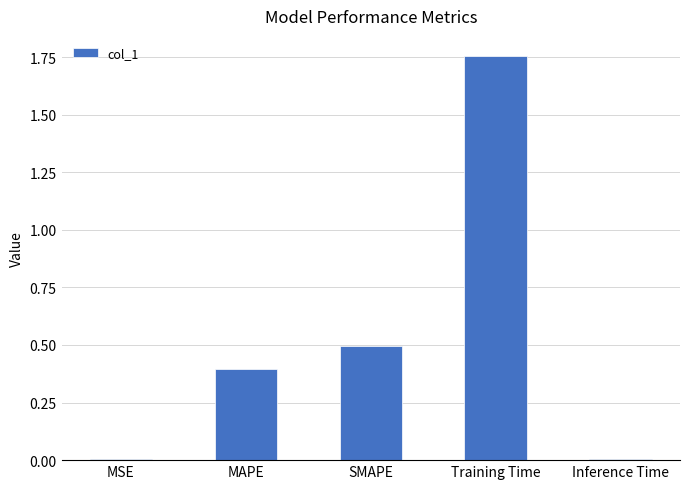

Which label corresponds to the largest value in the chart?

Training Time